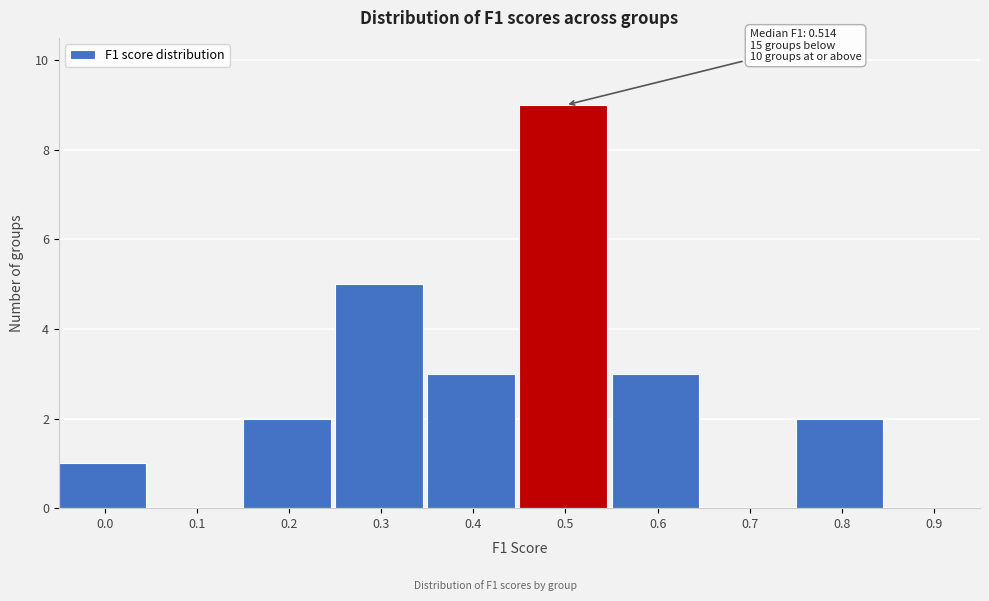

Reading left to right, what are all the values shown in this chart?

0.0=1	0.1=0	0.2=2	0.3=5	0.4=3	0.5=9	0.6=3	0.7=0	0.8=2	0.9=0